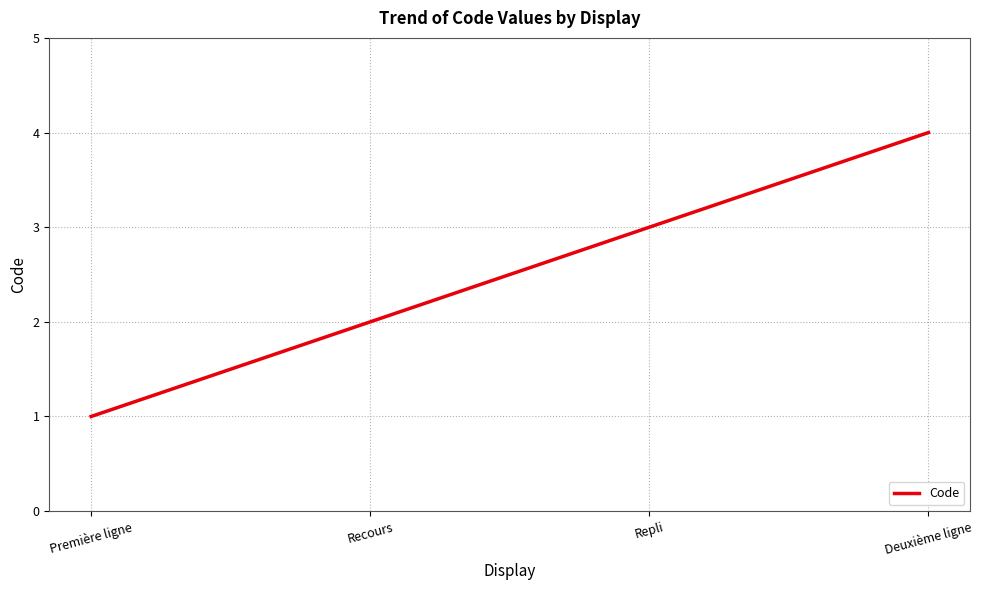

Count the values in the range 2 to 4.

3